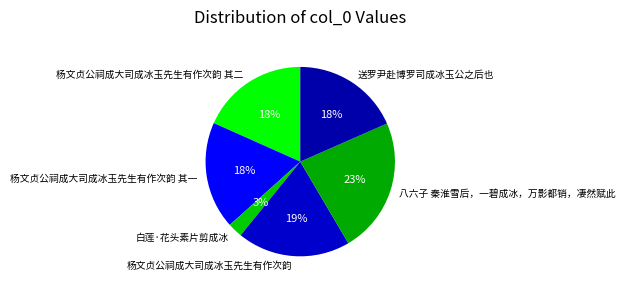

What is the ratio of the value at 八六子 秦淮雪后，一碧成冰，万影都销，凄然赋此 to the value at 杨文贞公祠成大司成冰玉先生有作次韵?

1.2